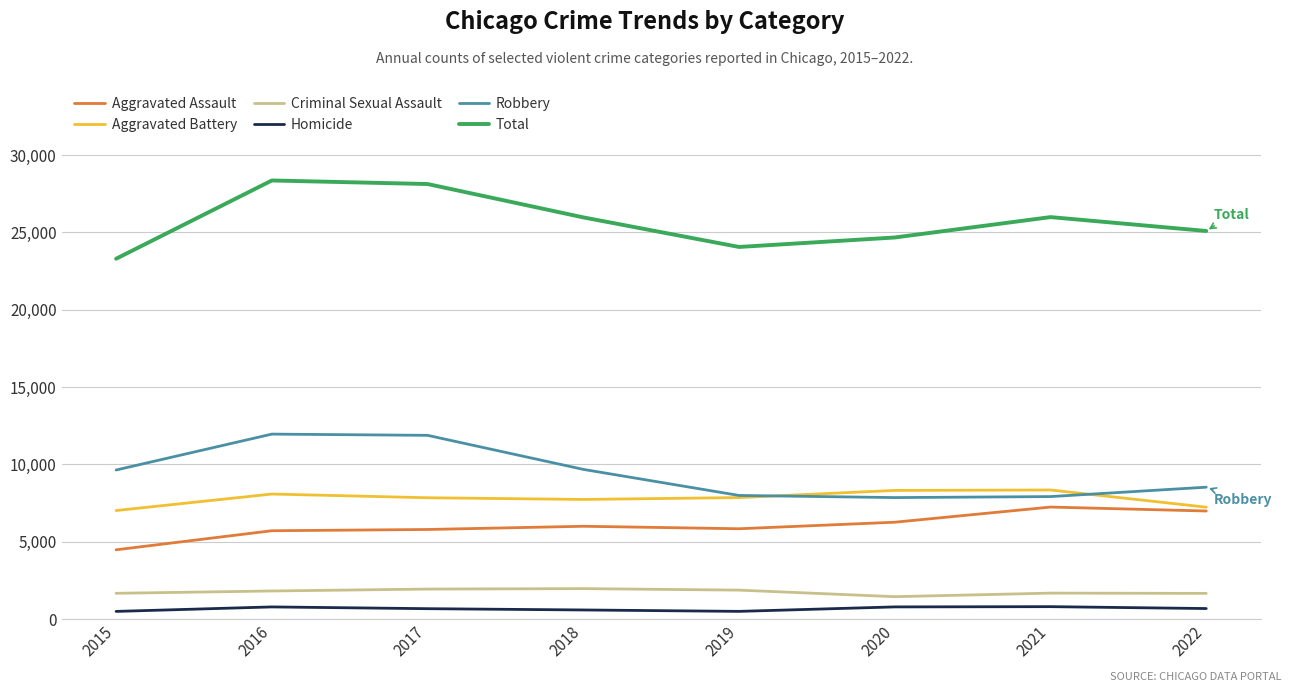

List the series in order of their peak value, highest first.

Total, Robbery, Aggravated Battery, Aggravated Assault, Criminal Sexual Assault, Homicide